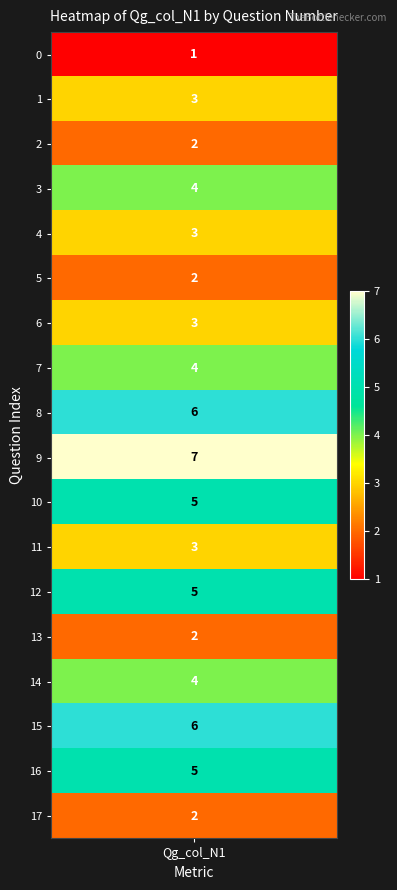

What is the greatest value displayed?

7